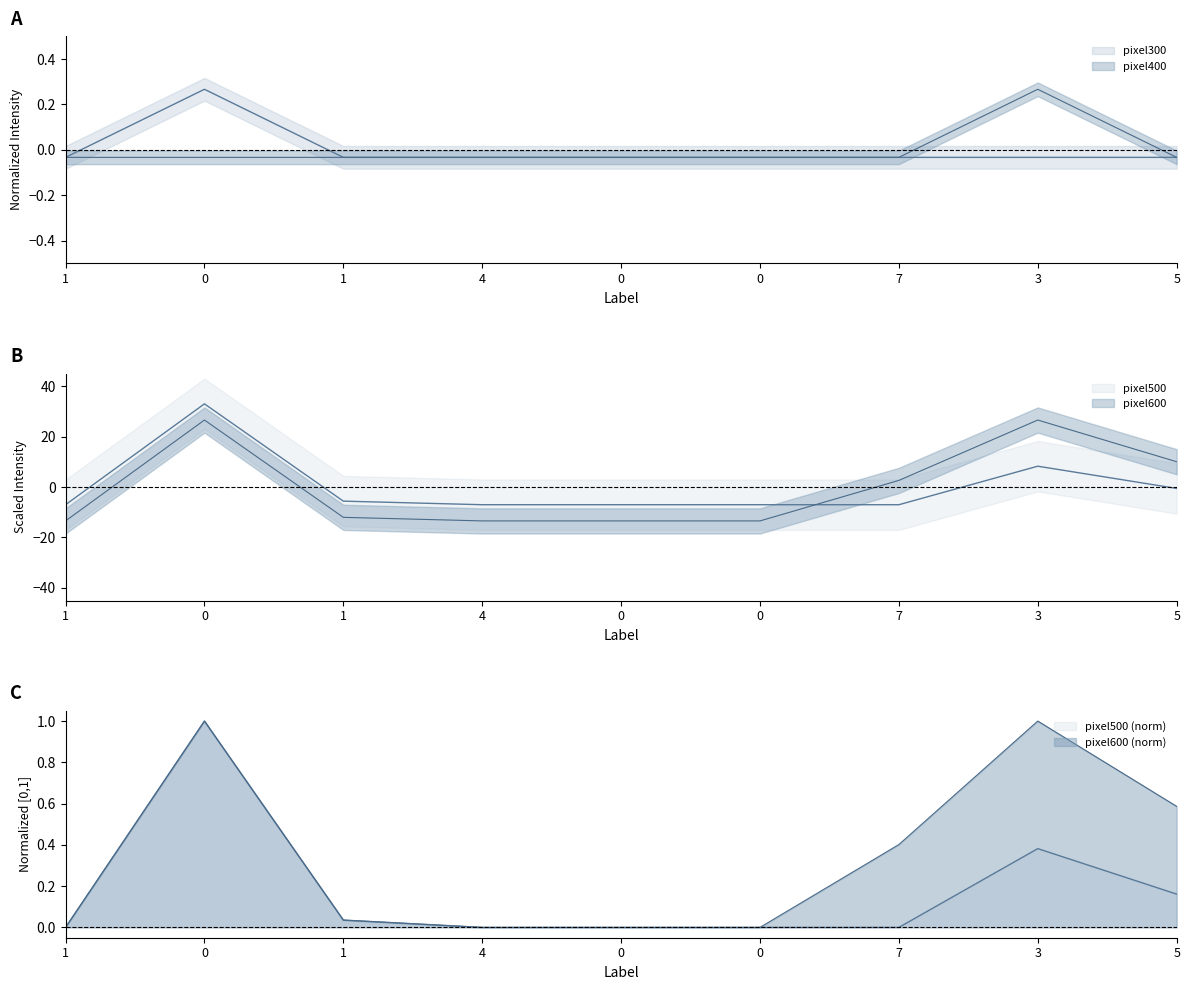

Rank the series at 0 from lowest to highest value.

pixel400, pixel300, pixel600, pixel500